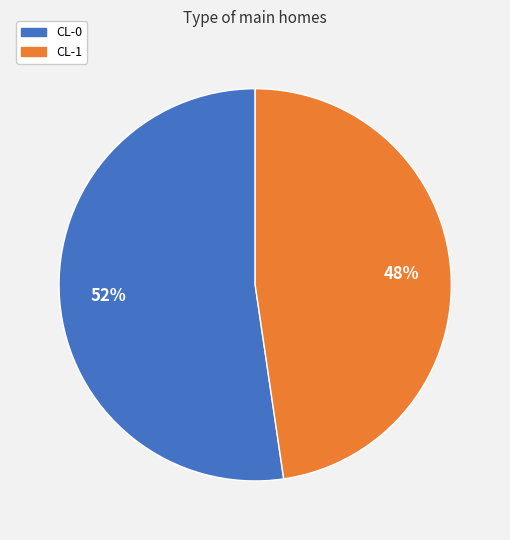

Does CL-1 represent more than half of the total?

No